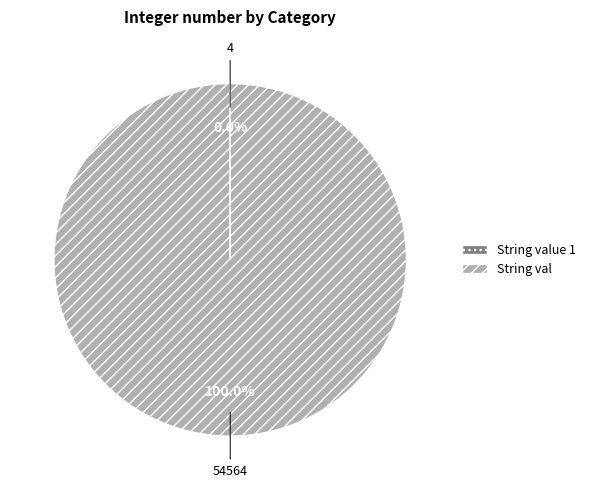

Is there a majority slice in this chart?

Yes